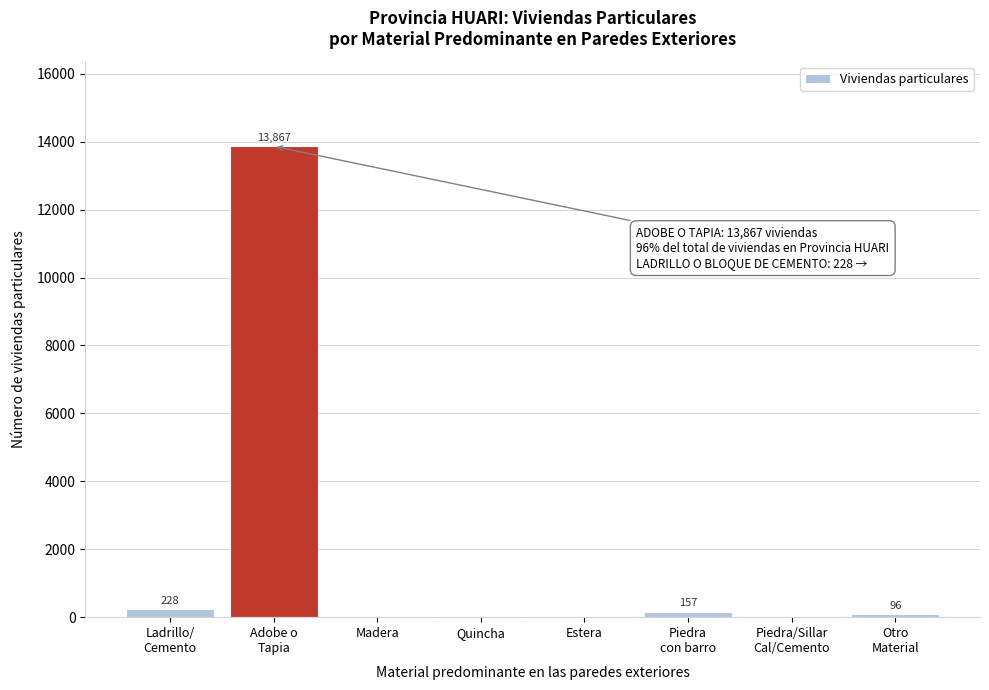

What is the maximum value shown in the chart?

13867